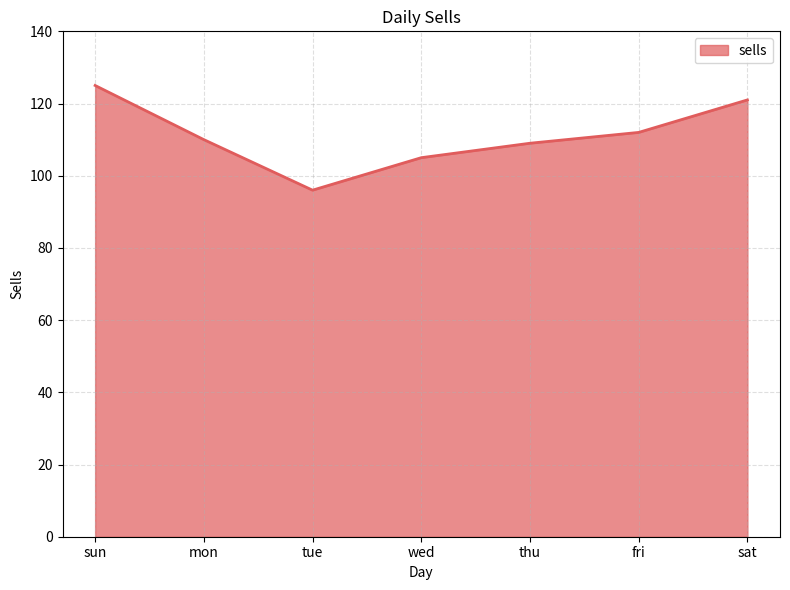

Reading left to right, what are all the values shown in this chart?

sun=125	mon=110	tue=96	wed=105	thu=109	fri=112	sat=121